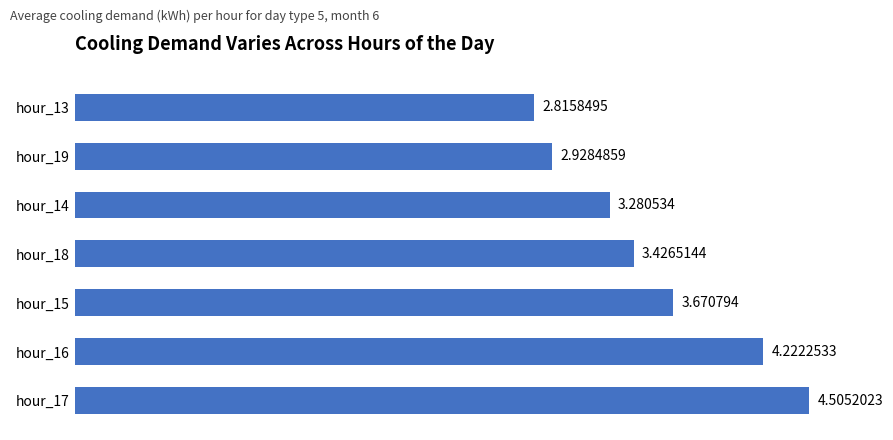

Does the chart contain any negative values?

No